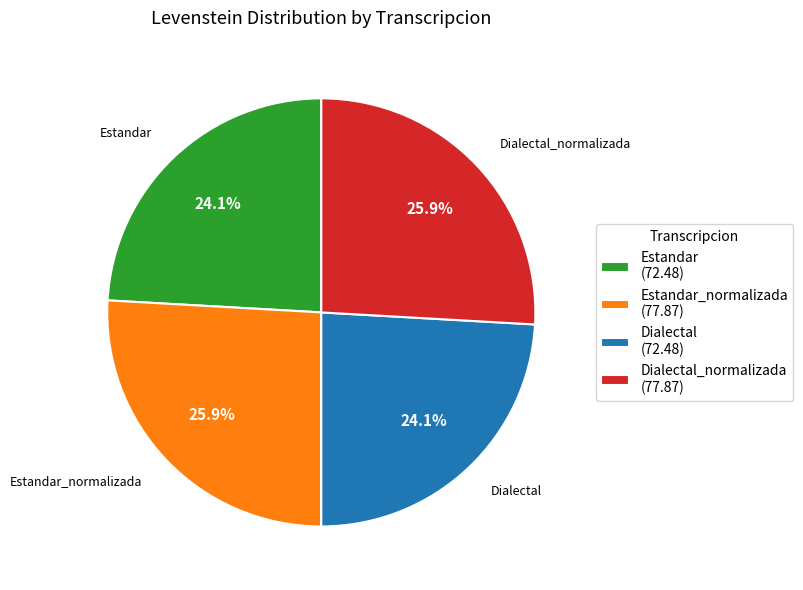

Does Dialectal (72.48) represent more than half of the total?

No